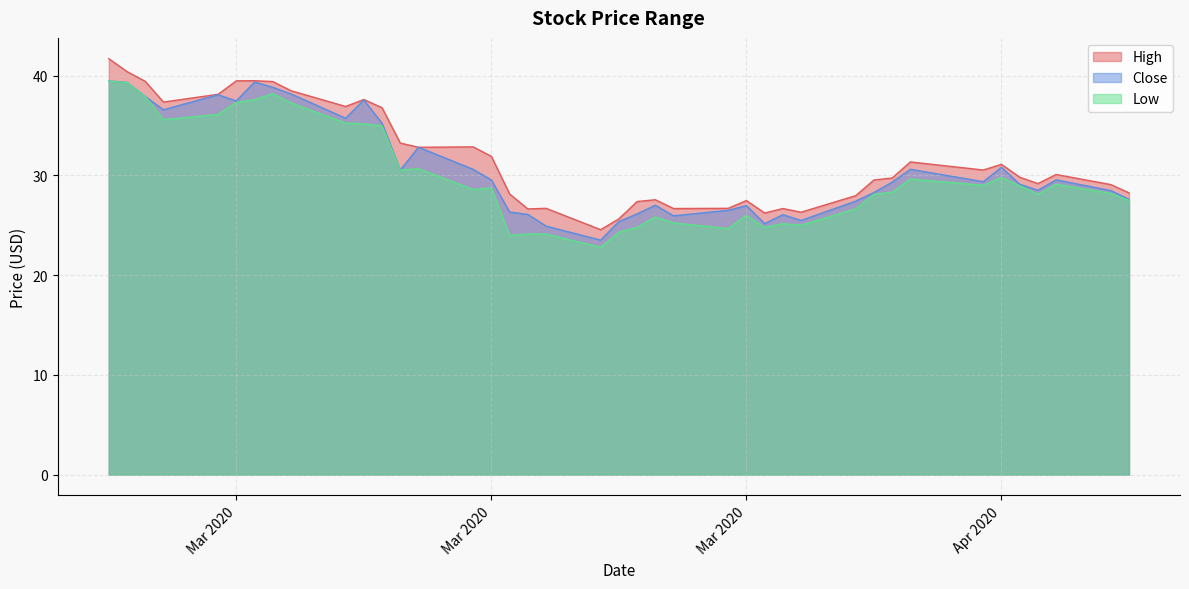

What are all the series names shown in the legend?

High, Close, Low